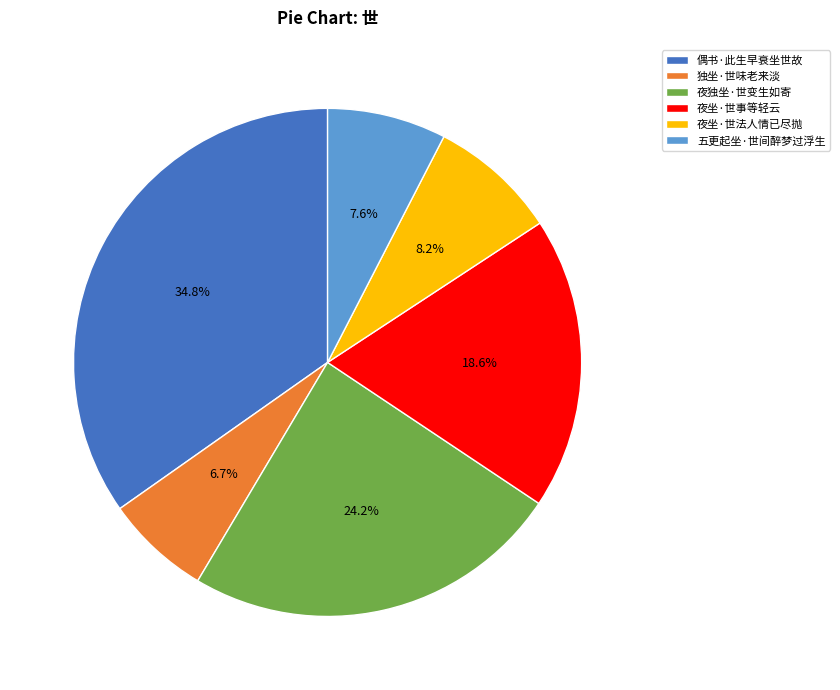

To the nearest percent, what is the average slice percentage?

17%